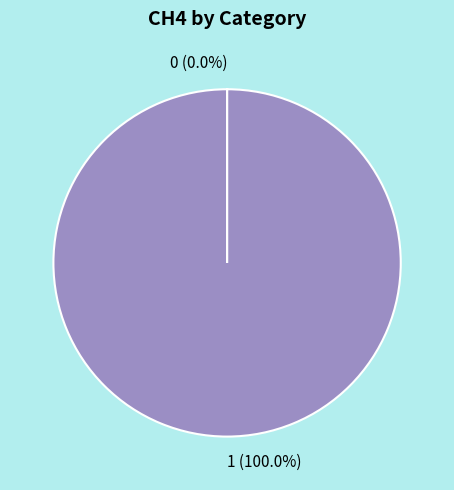

Does 1 represent more than half of the total?

Yes